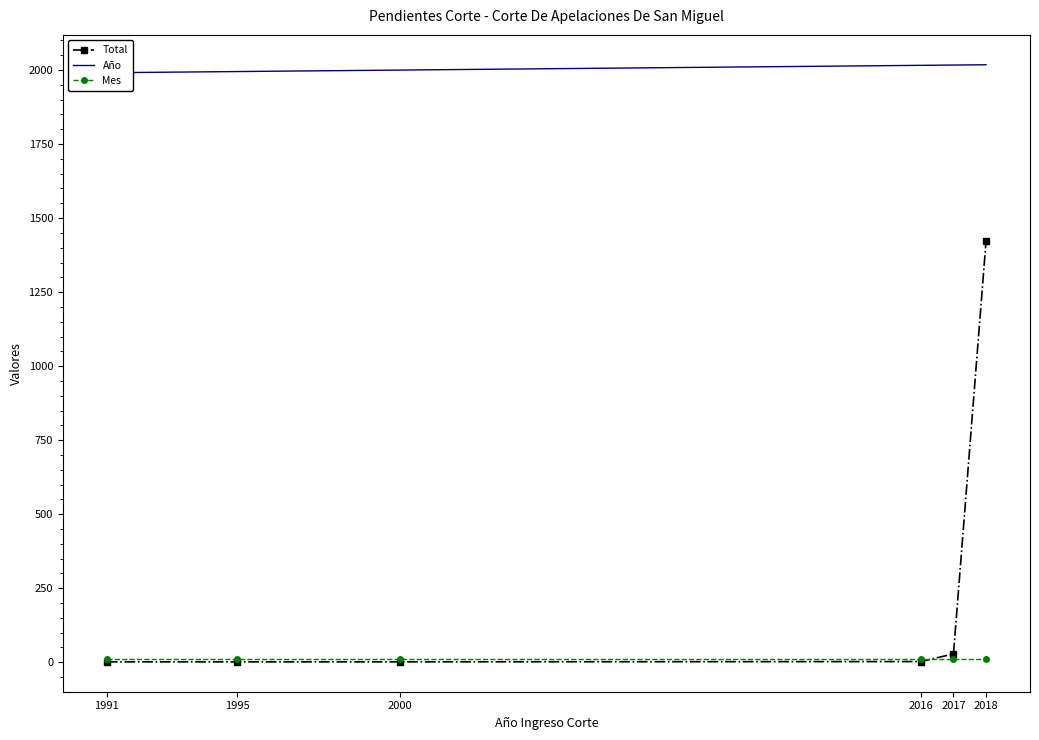

List the series in order of their peak value, highest first.

Año, Total, Mes